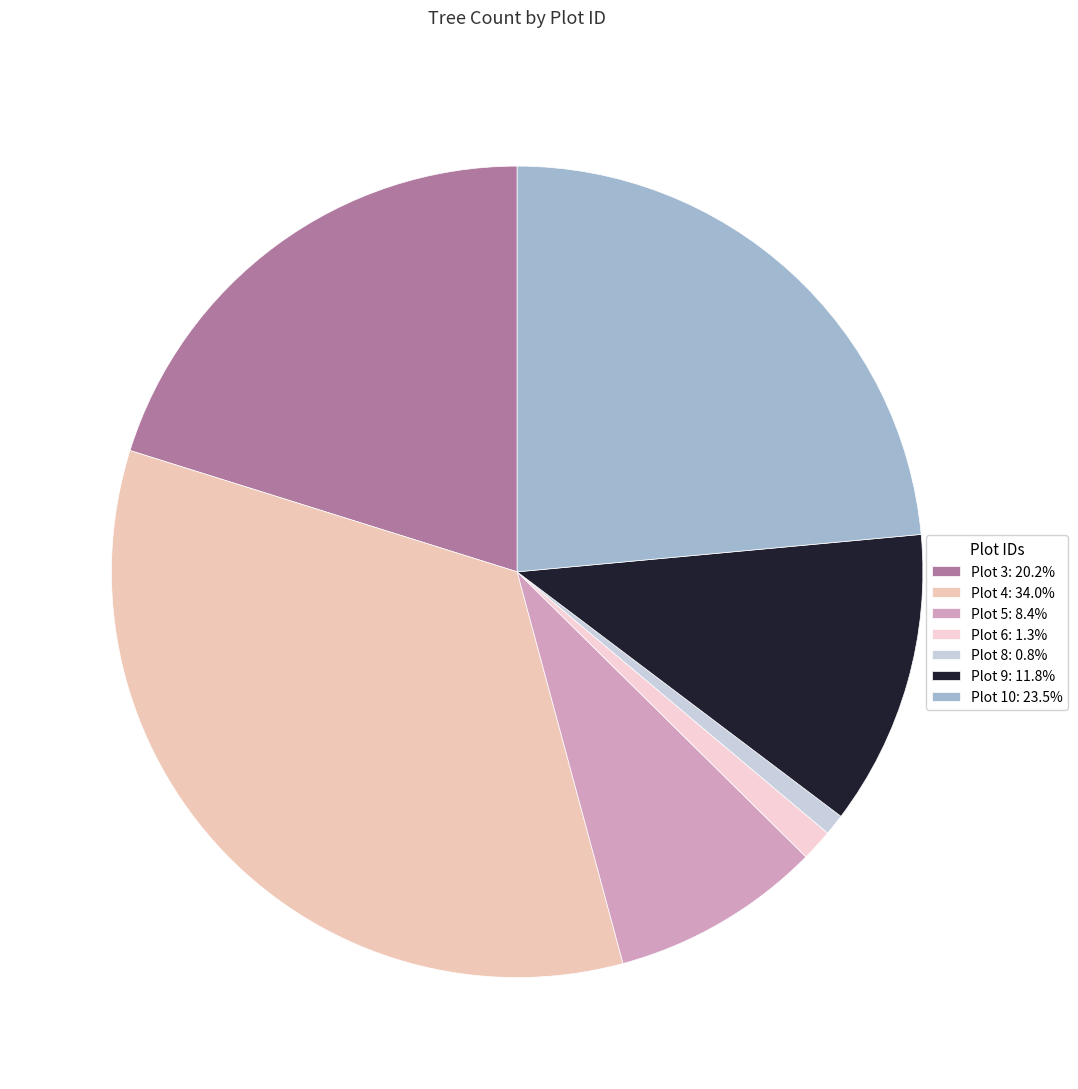

To the nearest percent, what percentage of the pie is Plot 6?

1%